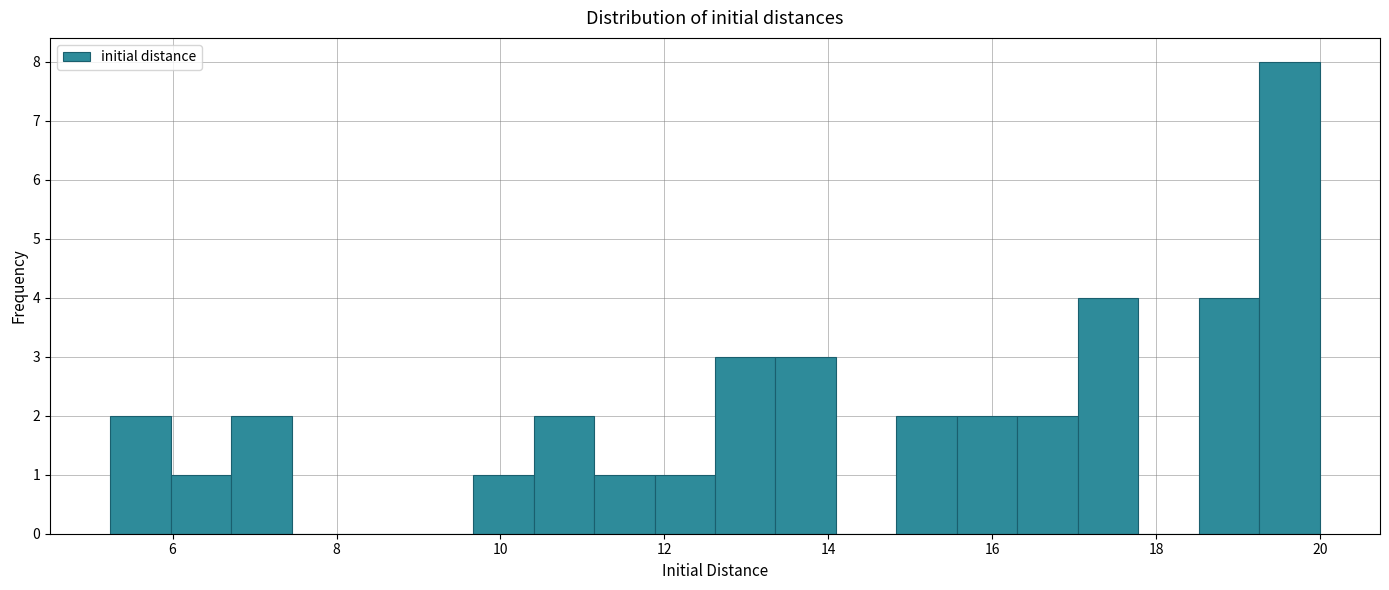

Read against the x-axis, roughly where is the centre of the tallest bar?

19.6